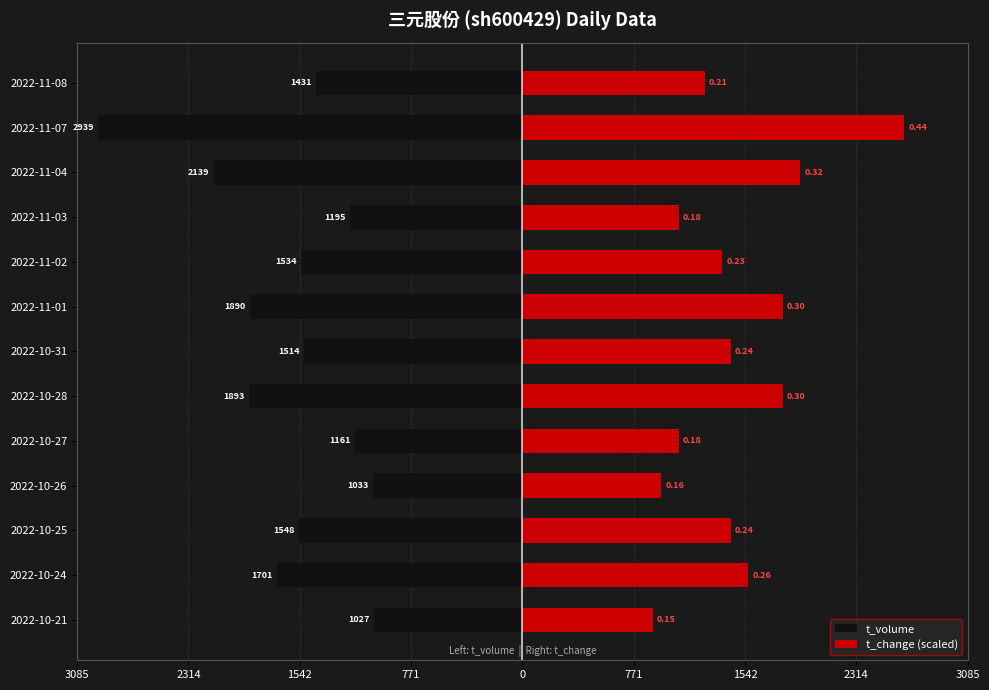

Are the bars horizontal?

Yes